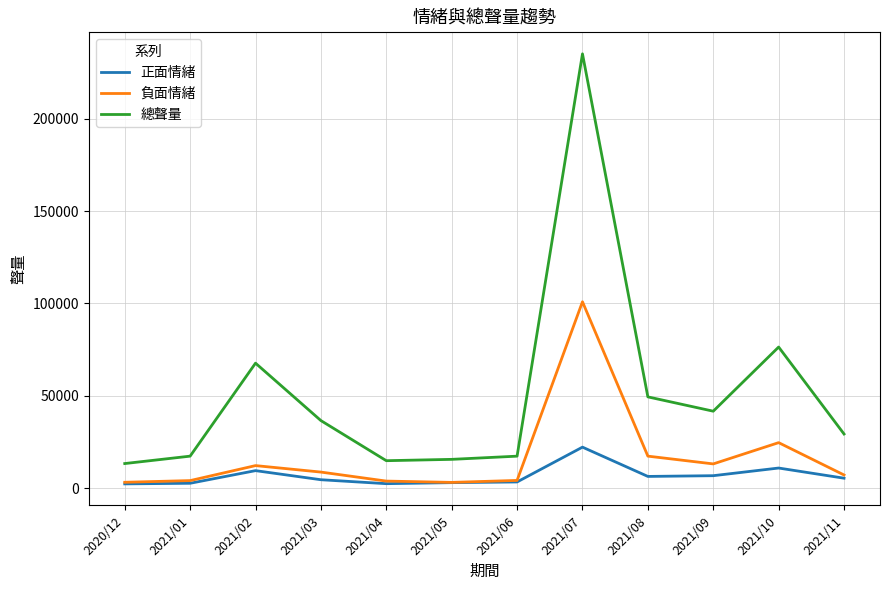

Which label corresponds to the largest value in the chart?

2021/07